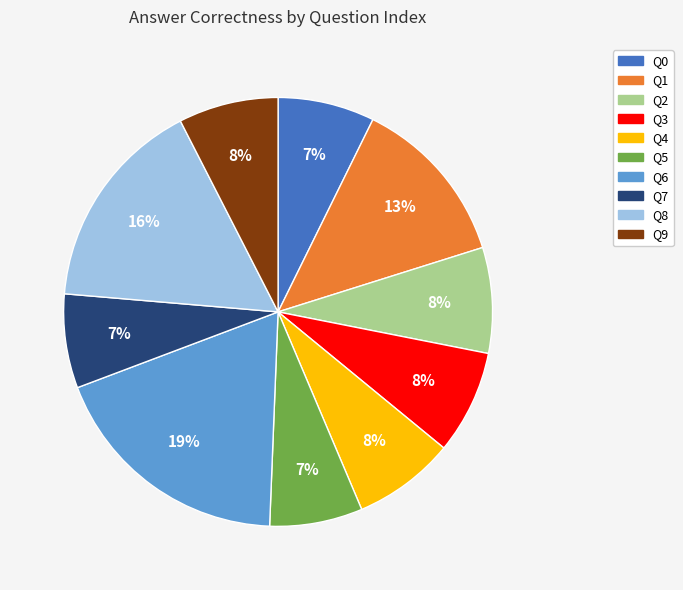

To the nearest percent, what is the average slice percentage?

10%